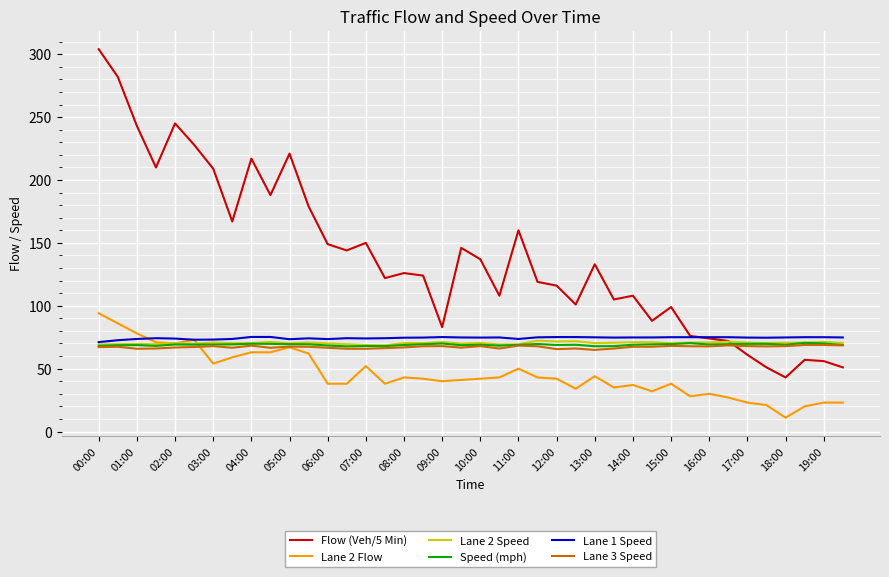

Which series has the largest total across all categories?

Flow (Veh/5 Min)